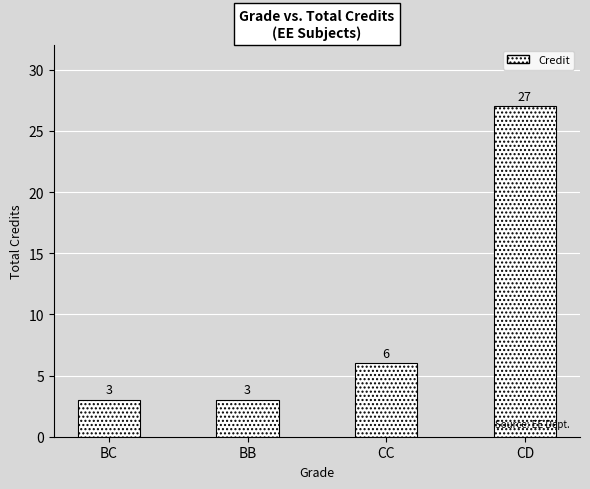

What is the label of the 1st bar from the right?

CD